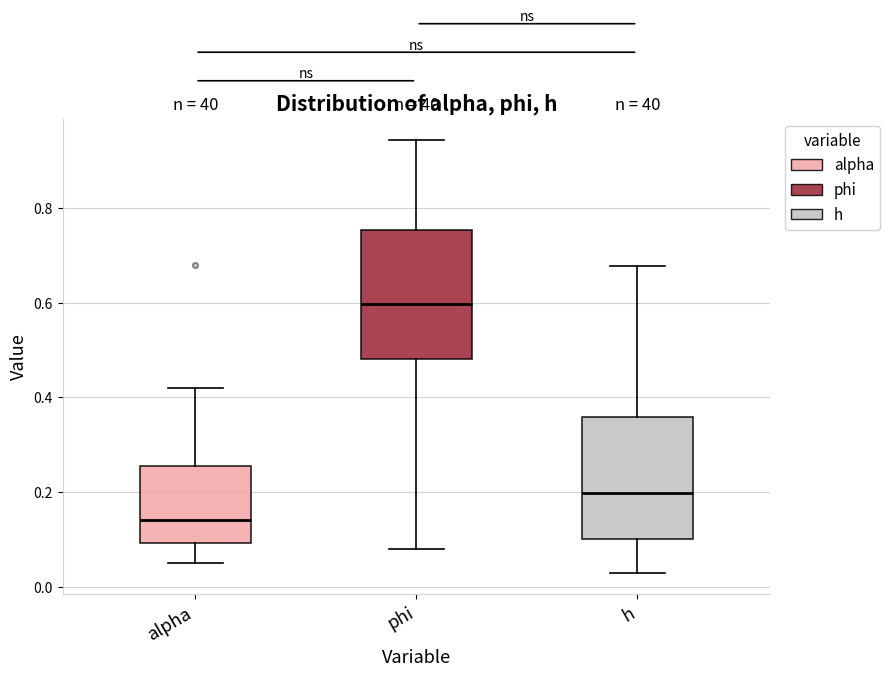

Reading left to right, transcribe this box plot: for each box, give where its median line is, the range the box spans, and where its two whiskers end, as read against the y-axis. The values are not printed on the chart, so give them approximately, as read against the axis.

alpha: median 0.14, box 0.10 to 0.26, whiskers 0.06 to 0.42
phi: median 0.60, box 0.48 to 0.76, whiskers 0.08 to 0.94
h: median 0.20, box 0.10 to 0.36, whiskers 0.04 to 0.68